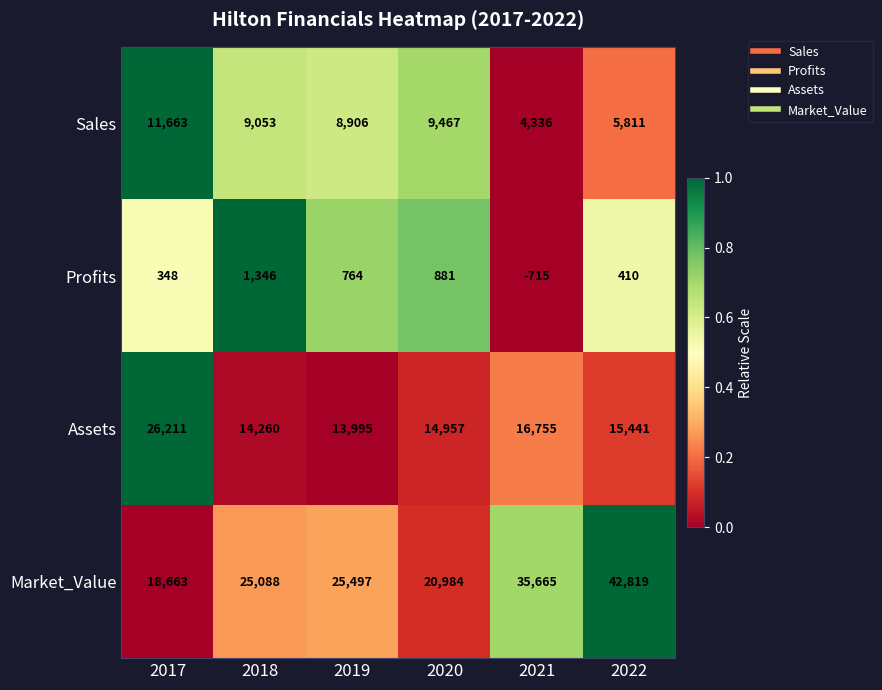

What is the difference between the Market_Value values at 2022 and 2019?

17322